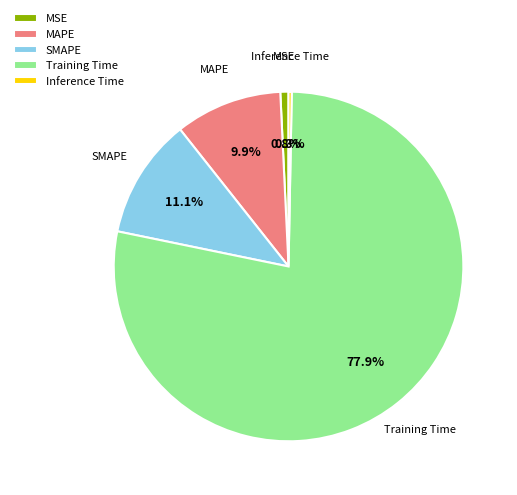

Combined, what portion of the pie is SMAPE and MAPE?

21.0%